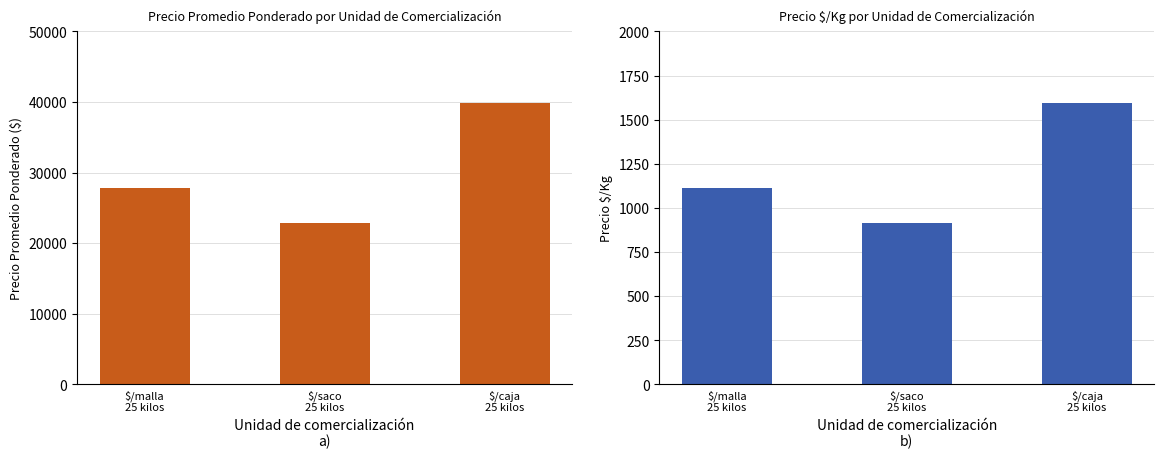

Where does the Precio $/Kg series first go above 1115?

$/caja
25 kilos